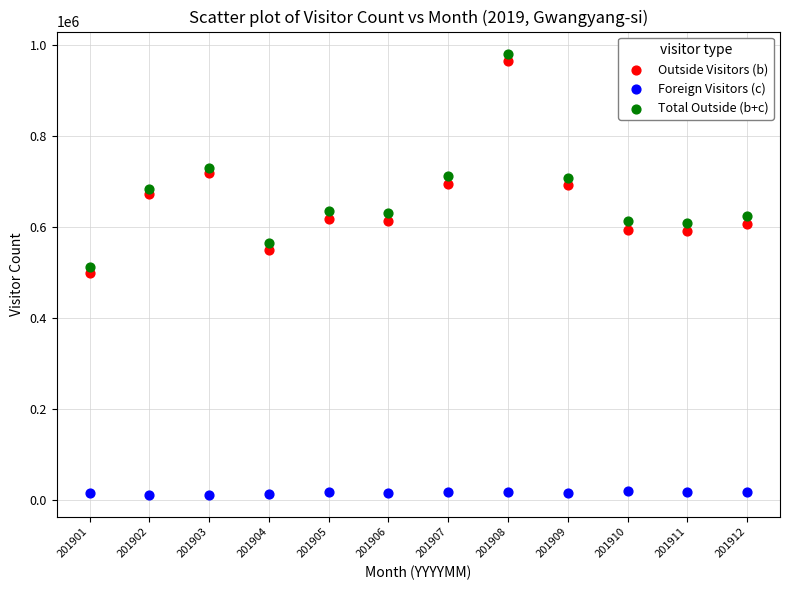

What is the X range (max minus min) for the scatter plot?

11